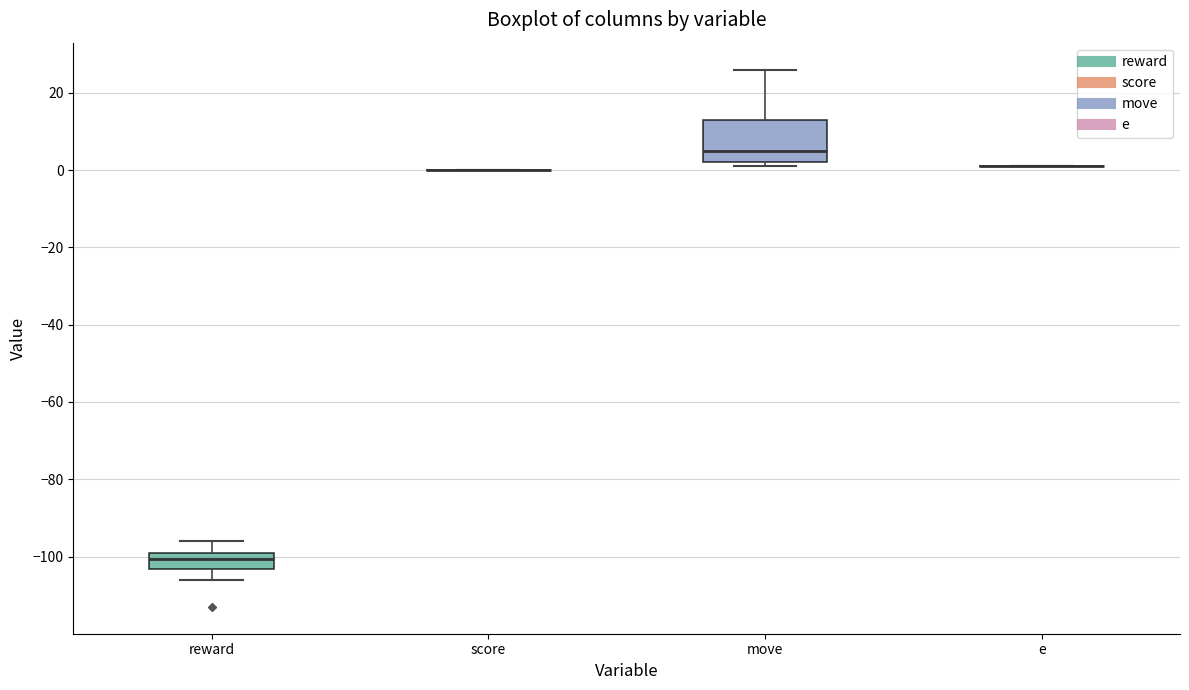

Reading left to right, read every box against the y-axis: the position of its median line, the range the box covers, and the ends of its whiskers. The values are not printed on the chart, so give them approximately, as read against the axis.

reward: median -100, box -104 to -98, whiskers -106 to -96
score: box collapsed to a line at 0, whiskers 0 to 0
move: median 6, box 2 to 14, whiskers 2 (just below the box's lower edge) to 26
e: box collapsed to a line at 2, whiskers 2 to 2